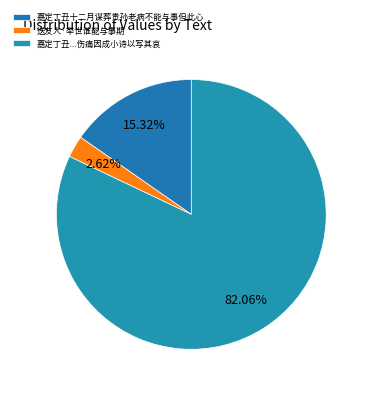

What is the largest slice in the pie chart?

嘉定丁丑十二月谋葬贵孙老病不能与事但此心伤痛因成小诗以写其哀